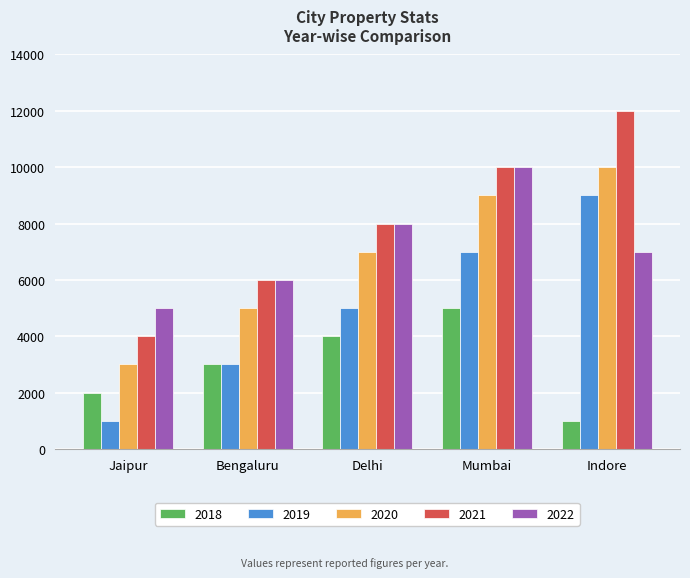

At which category is the sum across all series the highest?

Mumbai